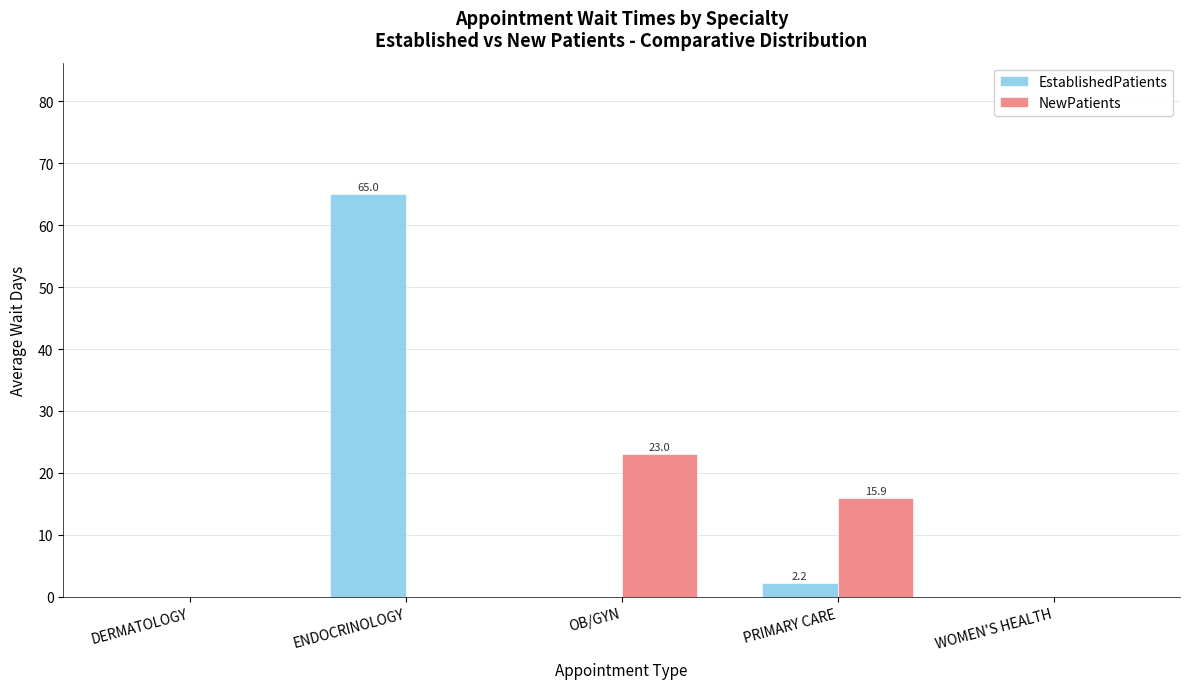

Where is EstablishedPatients nearest to the value 32?

PRIMARY CARE